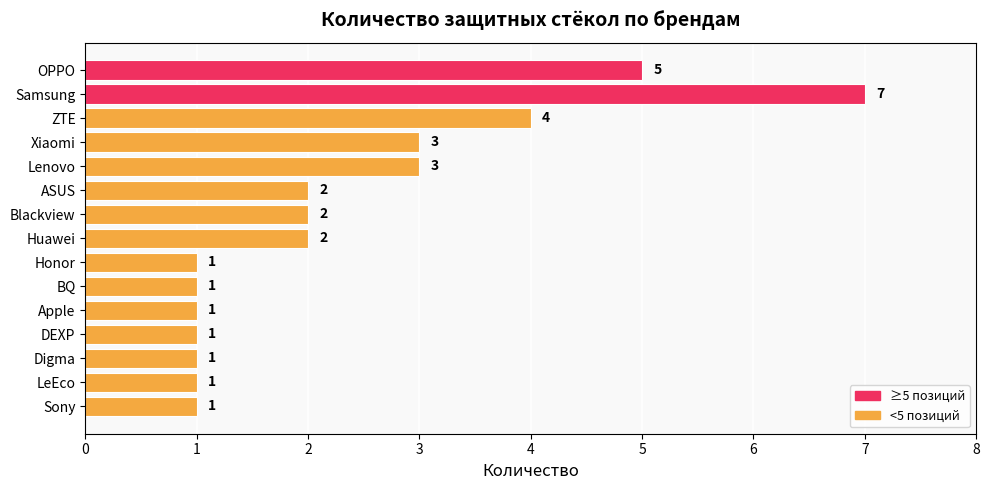

What is the maximum value shown in the chart?

7